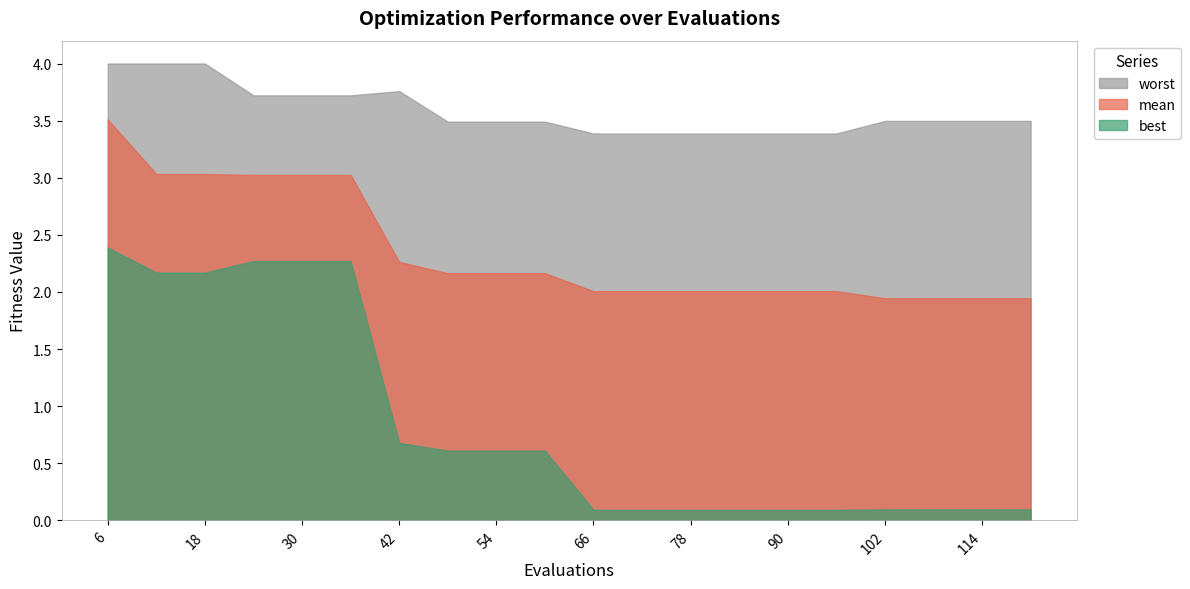

Which series has the largest total across all categories?

worst